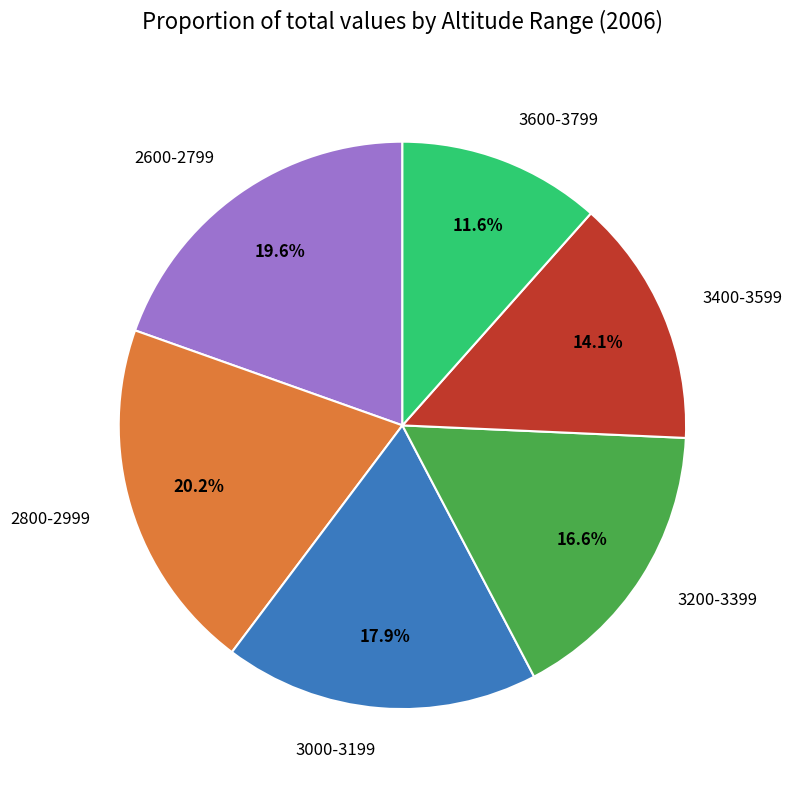

Which category has the biggest portion of the pie?

2800-2999